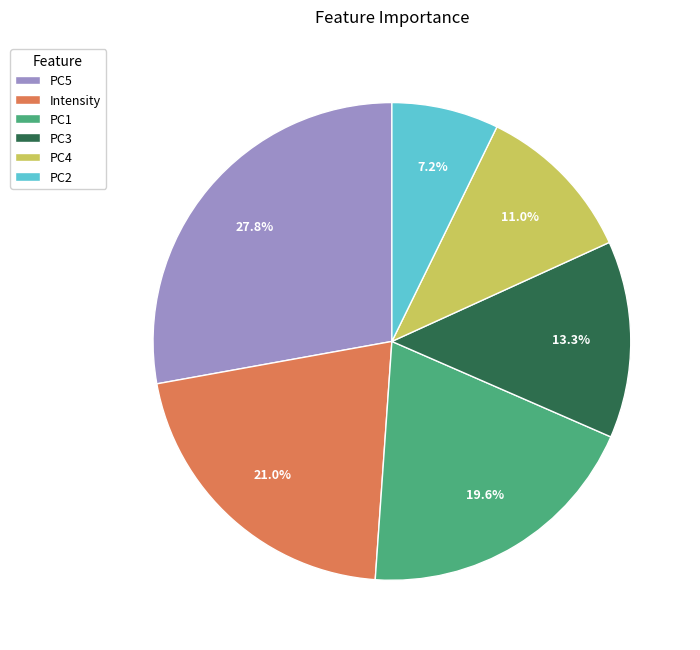

To the nearest percent, what is the difference between the PC3 and Intensity slice percentages?

8%